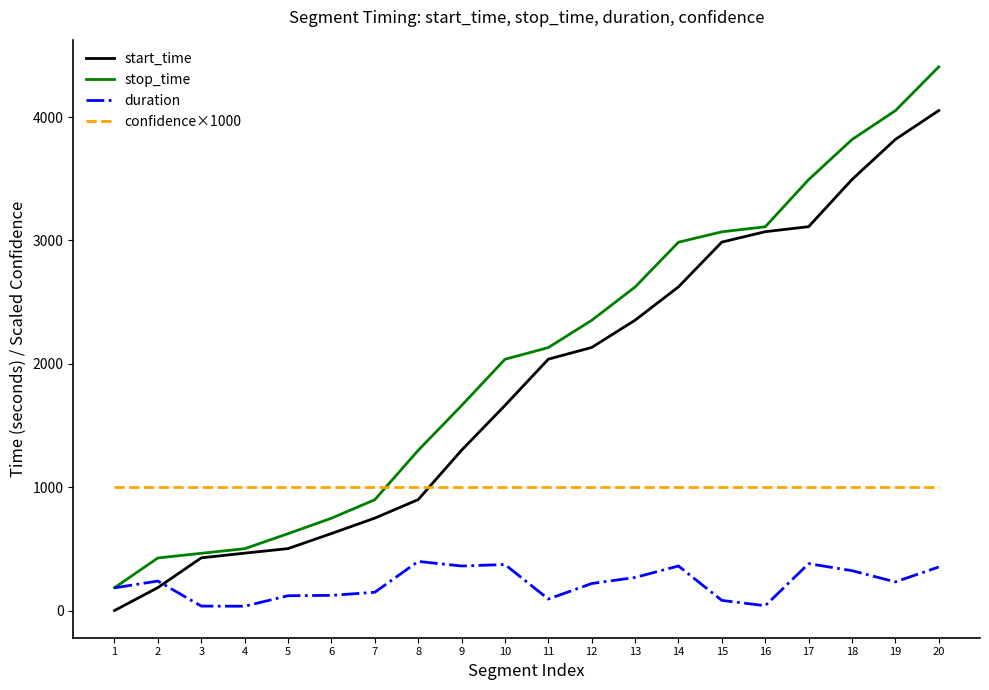

Rank the series by their maximum value, from lowest to highest.

duration, confidence×1000, start_time, stop_time